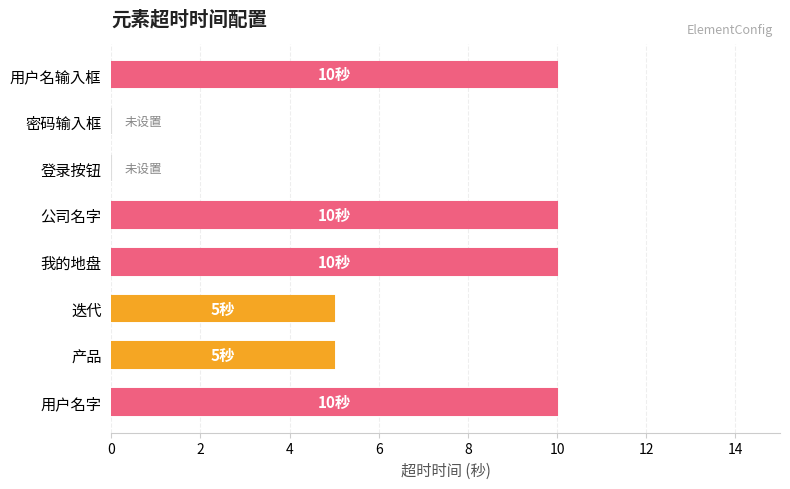

The chart shows a value of 9 at 产品. True or false?

False